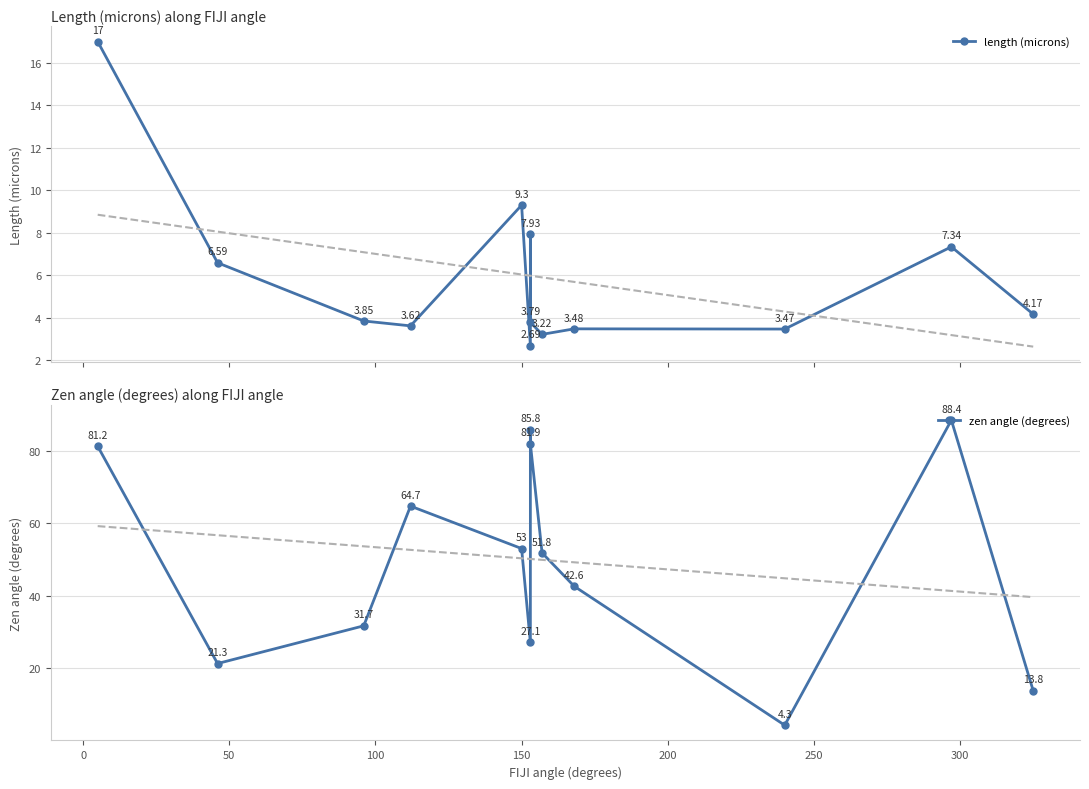

At how many categories does at least one series exceed 45?

7